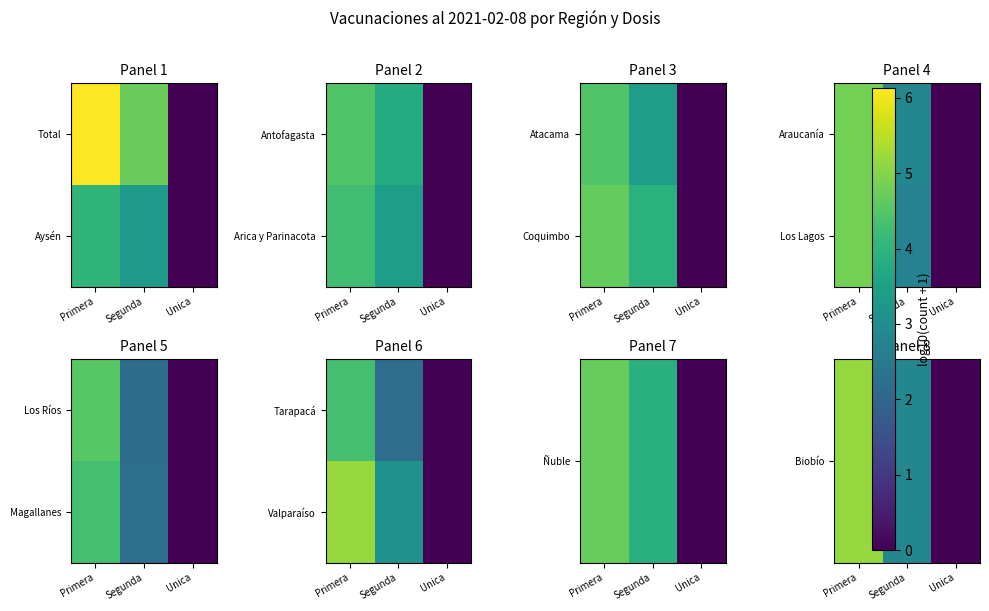

At how many categories does at least one series exceed 3?

2